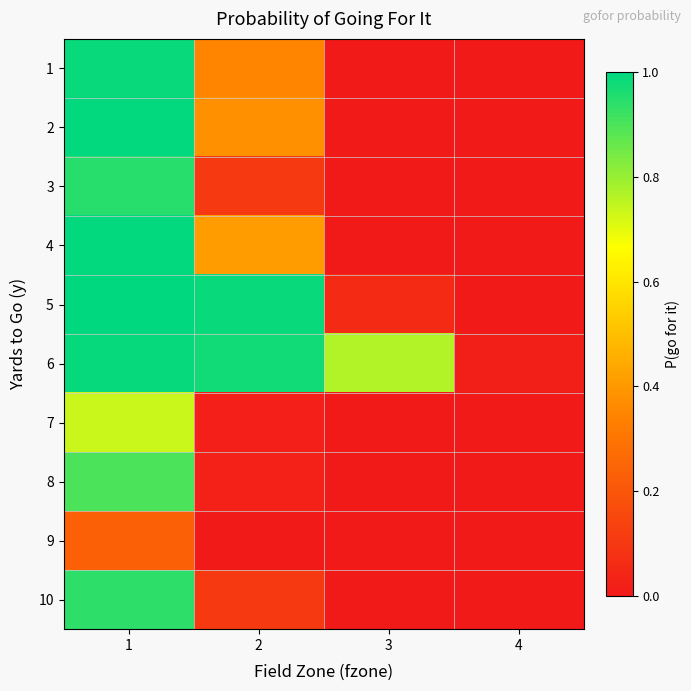

At how many categories does at least one series exceed 0?

4